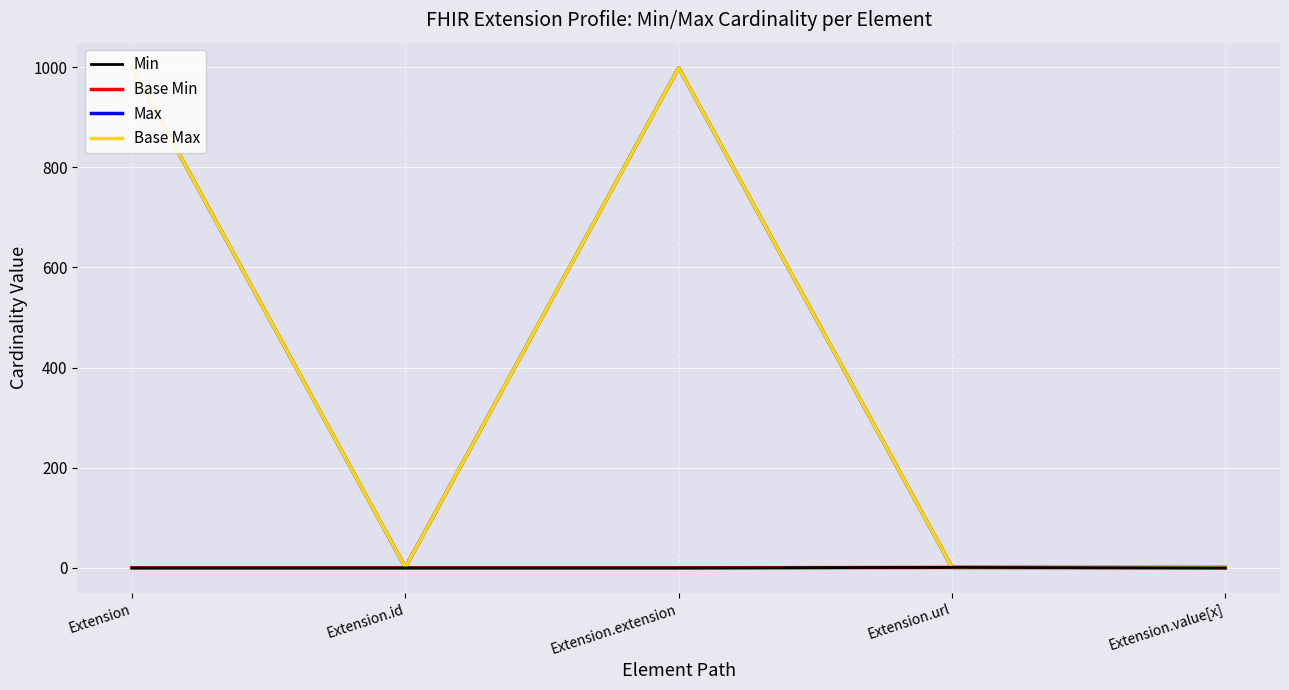

Which series has the largest total across all categories?

Max